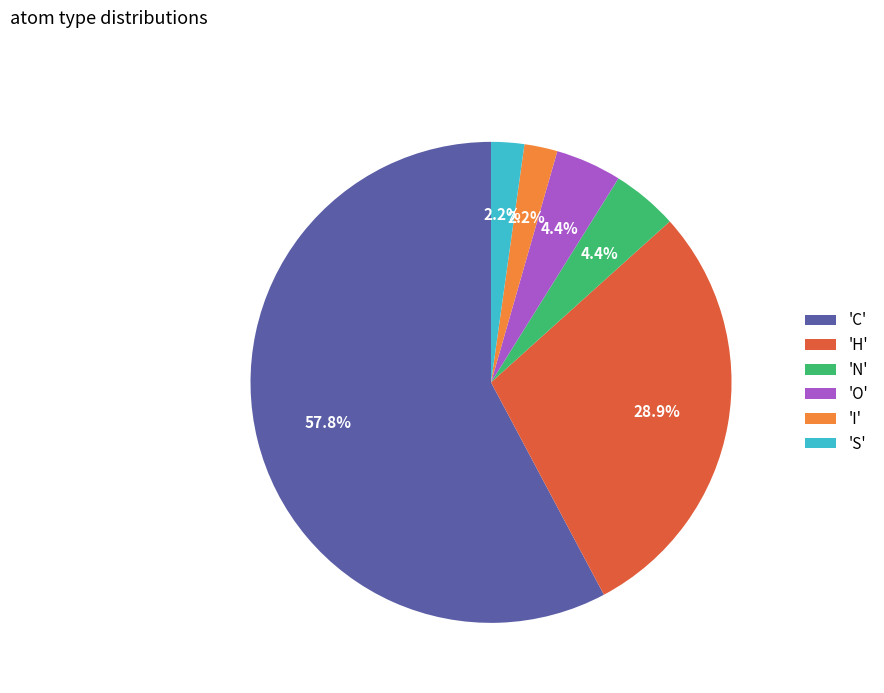

Between 'N' and 'S', which is larger?

'N'